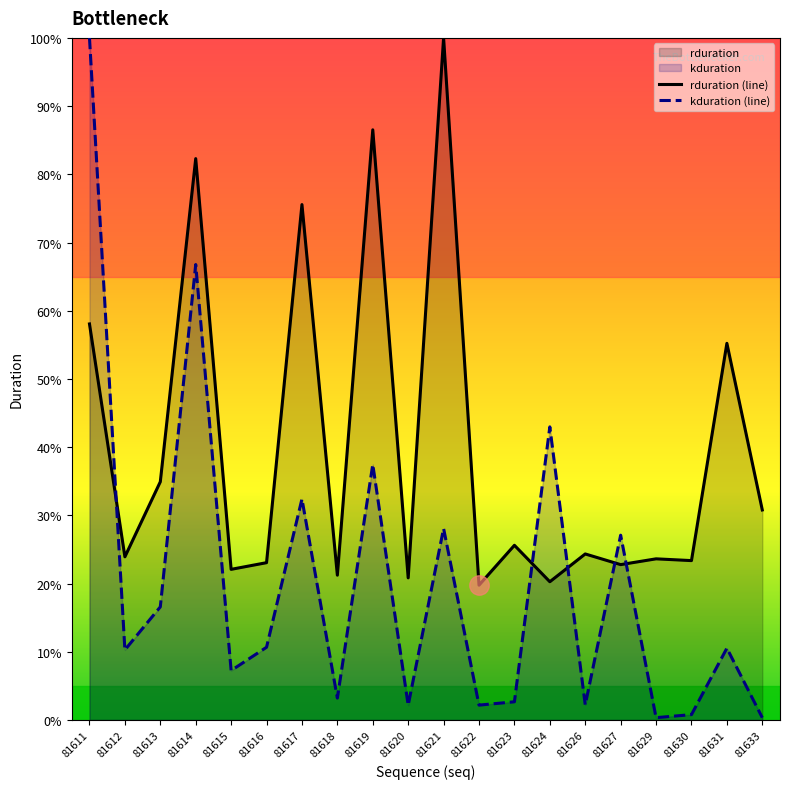

At which category does the chart reach its peak across all series?

81621